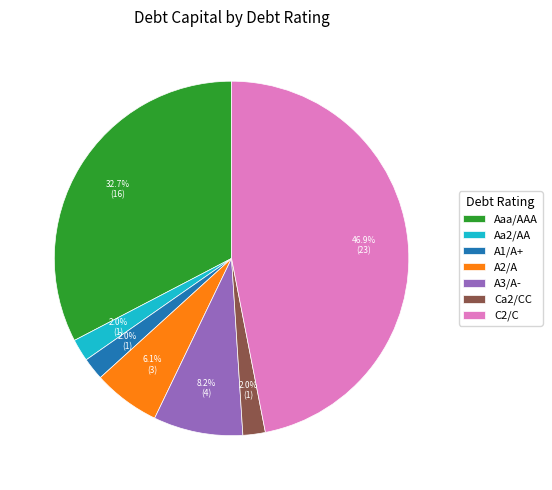

Between C2/C and A2/A, which is larger?

C2/C